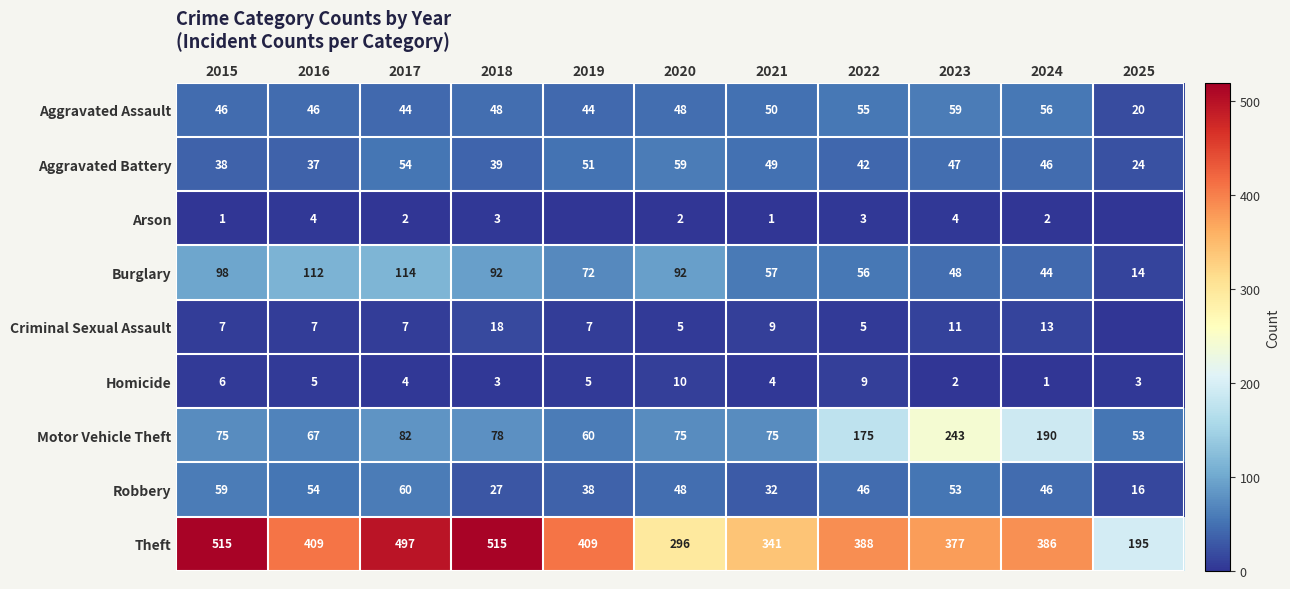

Rank the series at 2016 from lowest to highest value.

Arson, Homicide, Criminal Sexual Assault, Aggravated Battery, Aggravated Assault, Robbery, Motor Vehicle Theft, Burglary, Theft